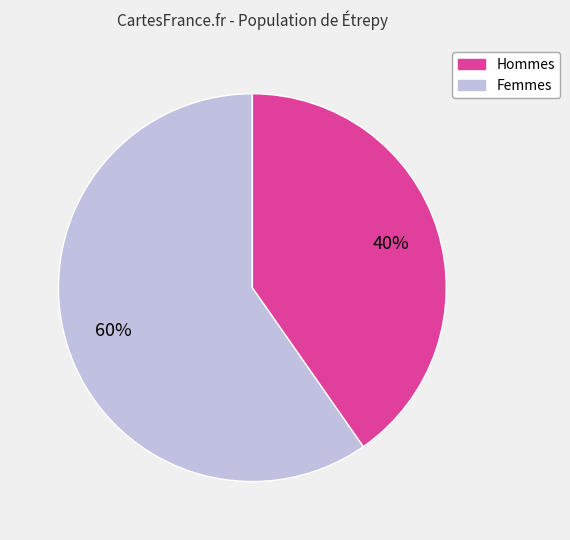

To the nearest percent, what is the average slice percentage?

50%